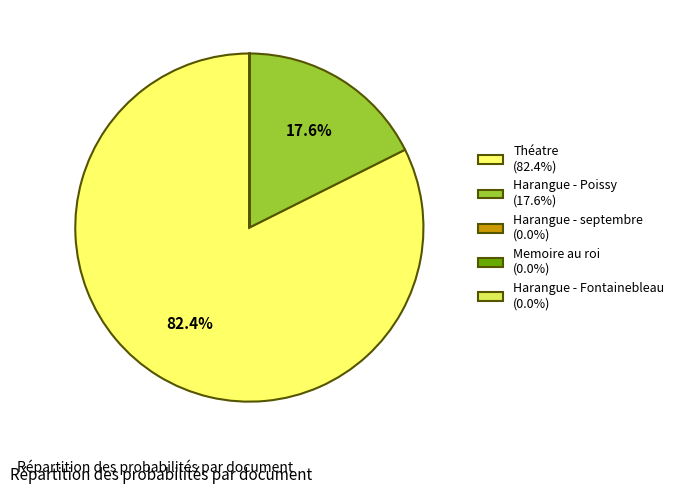

To the nearest percent, what is the average slice percentage?

20%